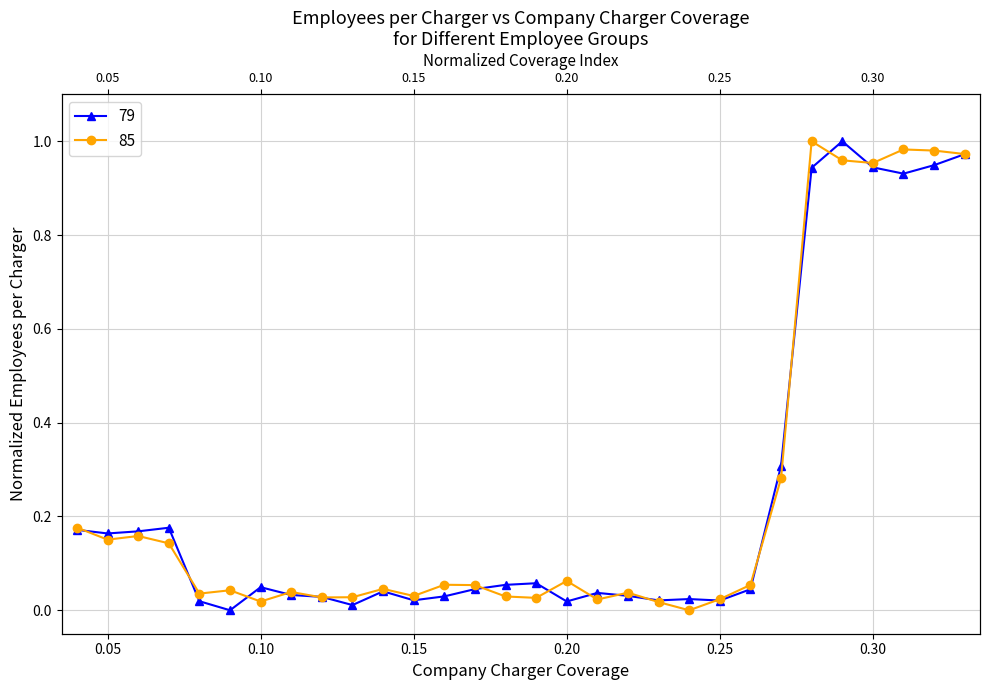

What are all the series names shown in the legend?

79, 85